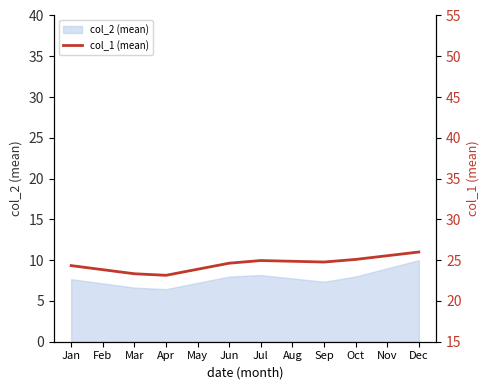

Where is the first local maximum?

Jul